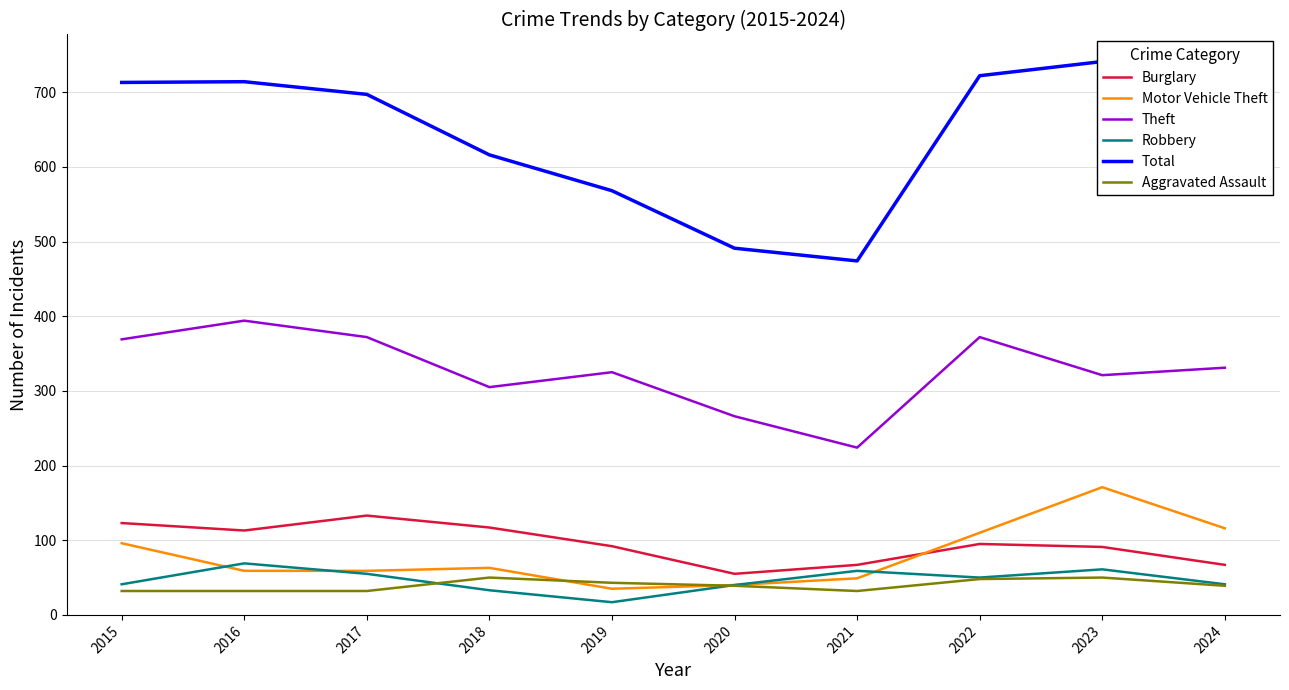

At 2016, list the series in order from smallest to largest.

Aggravated Assault, Motor Vehicle Theft, Robbery, Burglary, Theft, Total